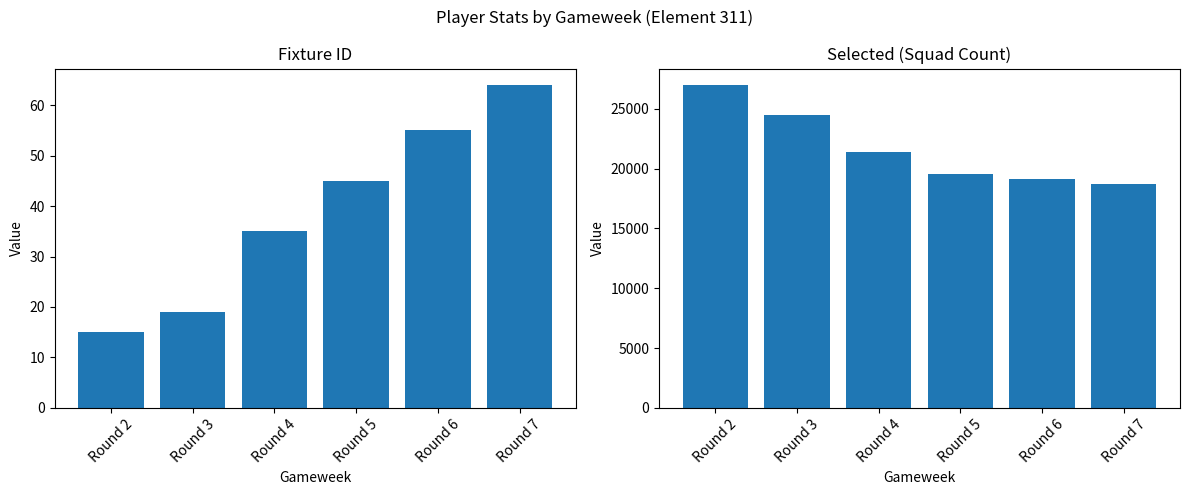

At which label is selected closest to 22858?

Round 4